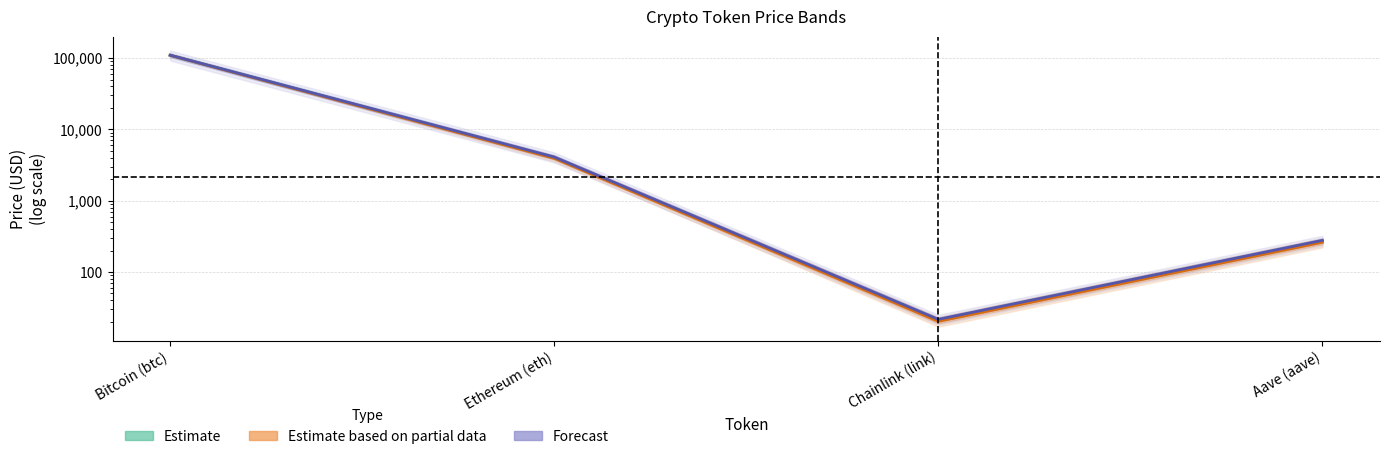

Reading left to right, extract all data points from this chart.

price: Bitcoin (btc)=109632.0	Ethereum (eth)=4016.7	Chainlink (link)=21.0	Aave (aave)=269.8
price24hAgo: Bitcoin (btc)=109348.0	Ethereum (eth)=3934.7	Chainlink (link)=20.3	Aave (aave)=261.4